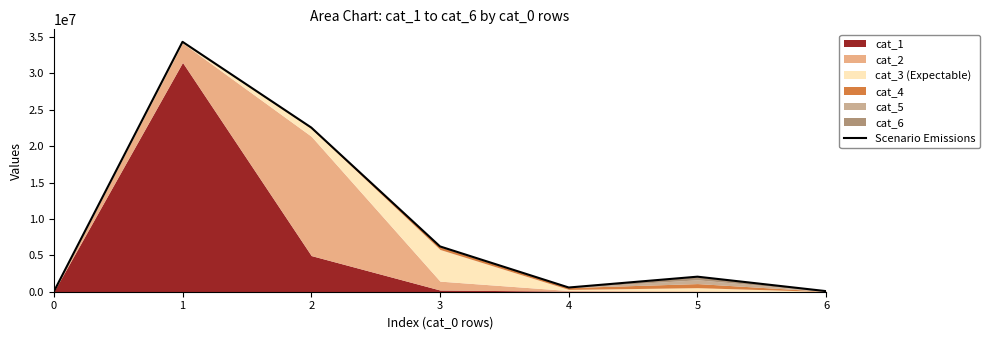

List the labels in order of value, largest first.

1, 2, 3, 5, 4, 6, 0